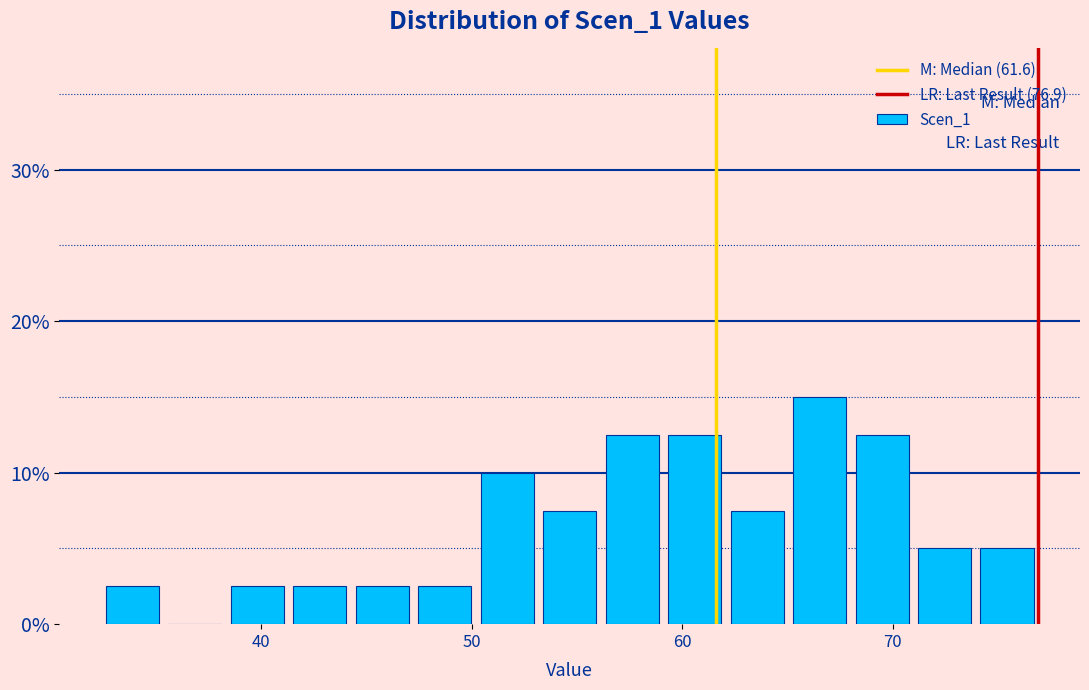

Around what value on the x-axis is the tallest bar? Give the approximate position of its centre, as read against the axis.

67